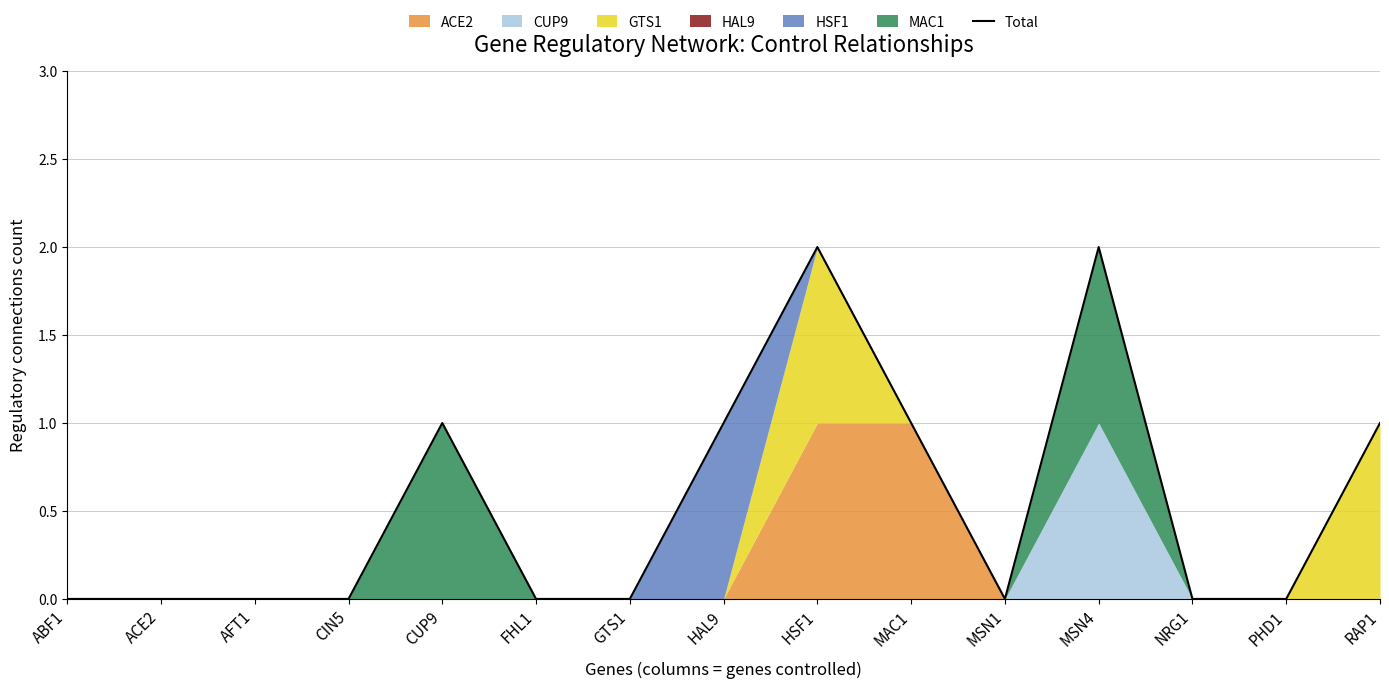

Between GTS1 and HAL9, which is larger?

HAL9